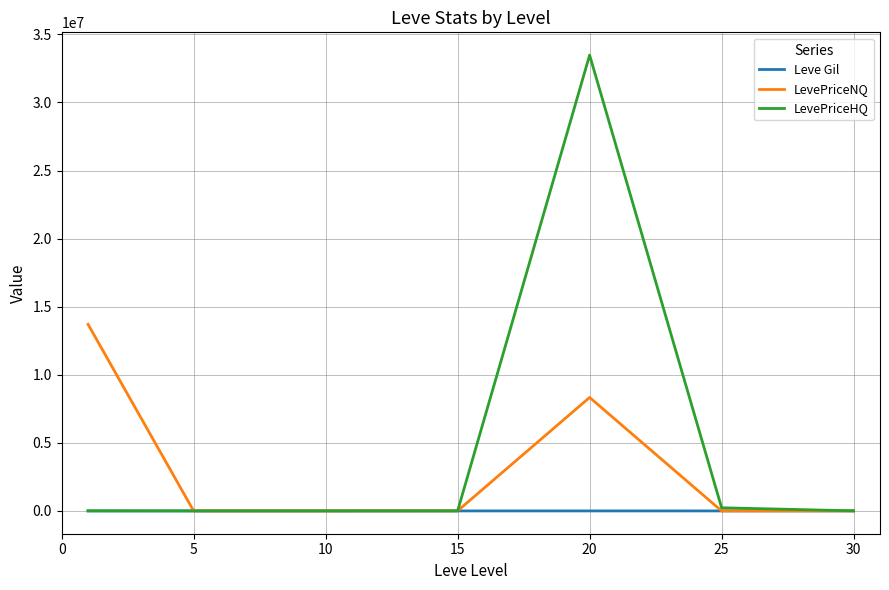

Which series has the largest total across all categories?

LevePriceHQ